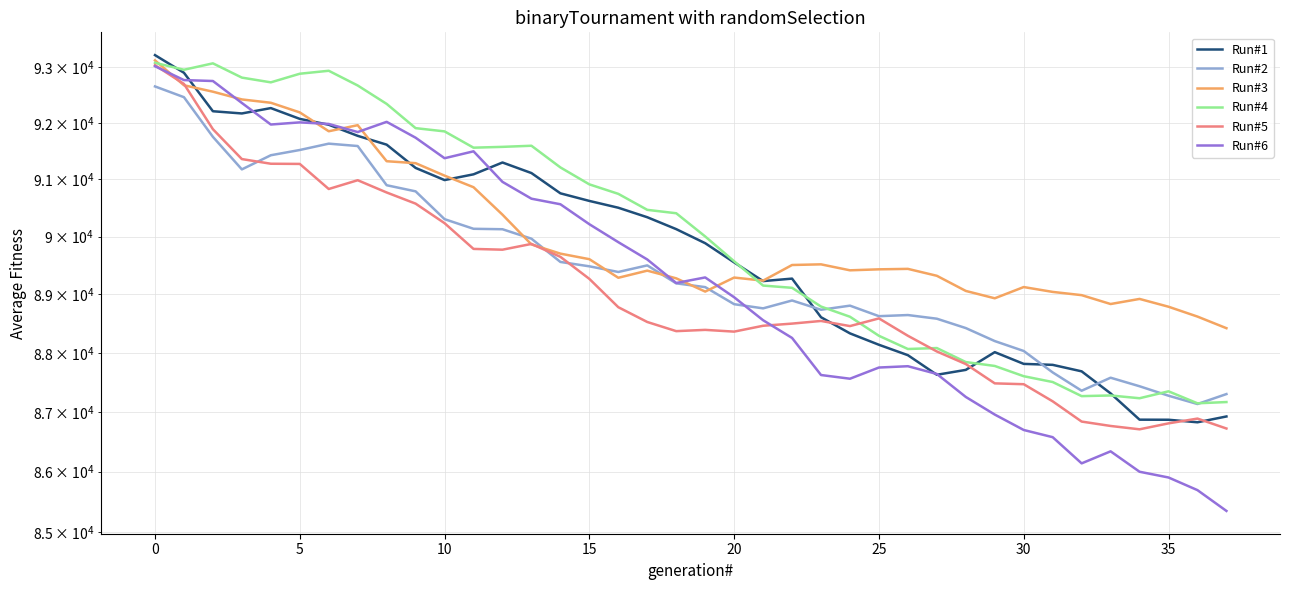

What is the sum of all Run#2 values?

3398911.3